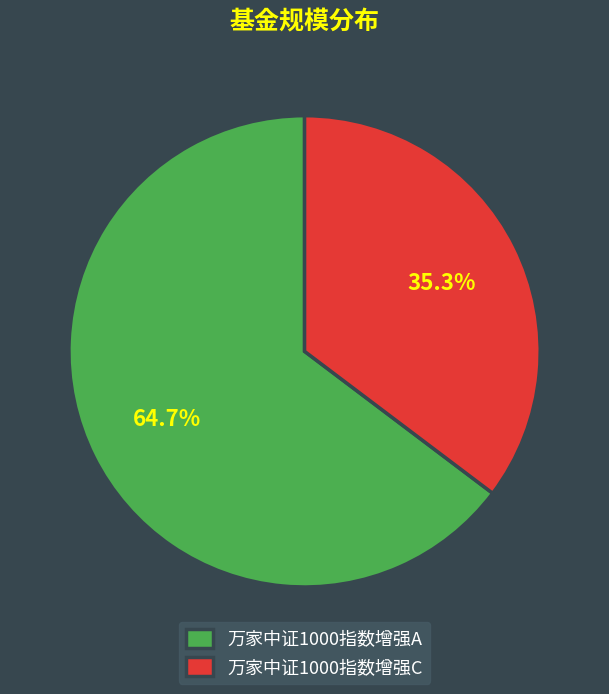

To the nearest percent, what is the average slice percentage?

50%